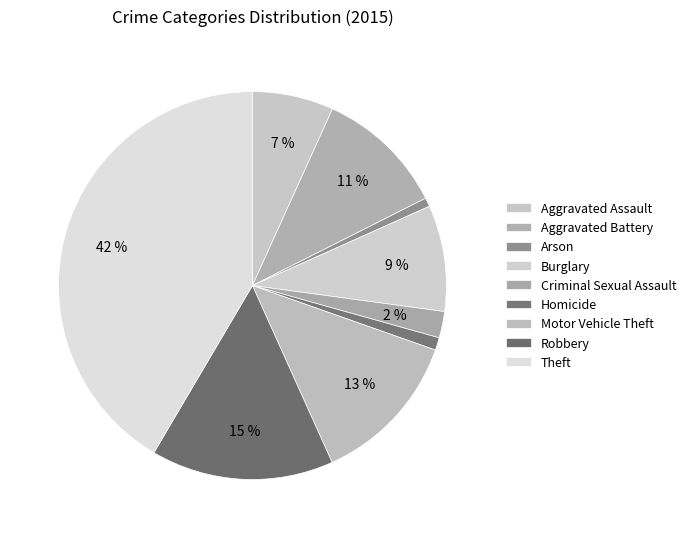

Count the number of slices in the pie.

9